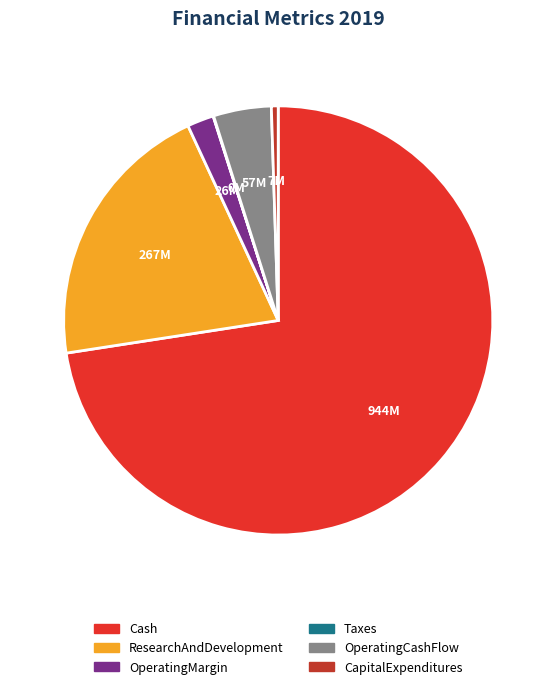

Do CapitalExpenditures and ResearchAndDevelopment together represent more than half of the pie?

No